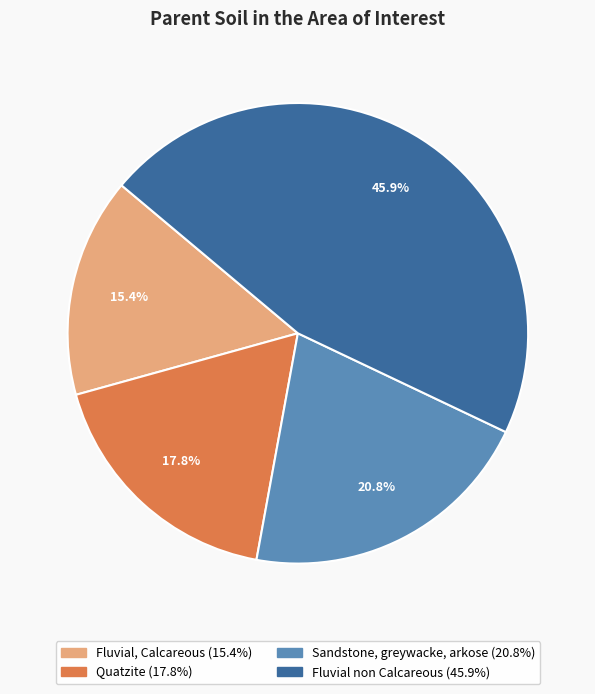

Between Sandstone, greywacke, arkose and Quatzite, which is larger?

Sandstone, greywacke, arkose